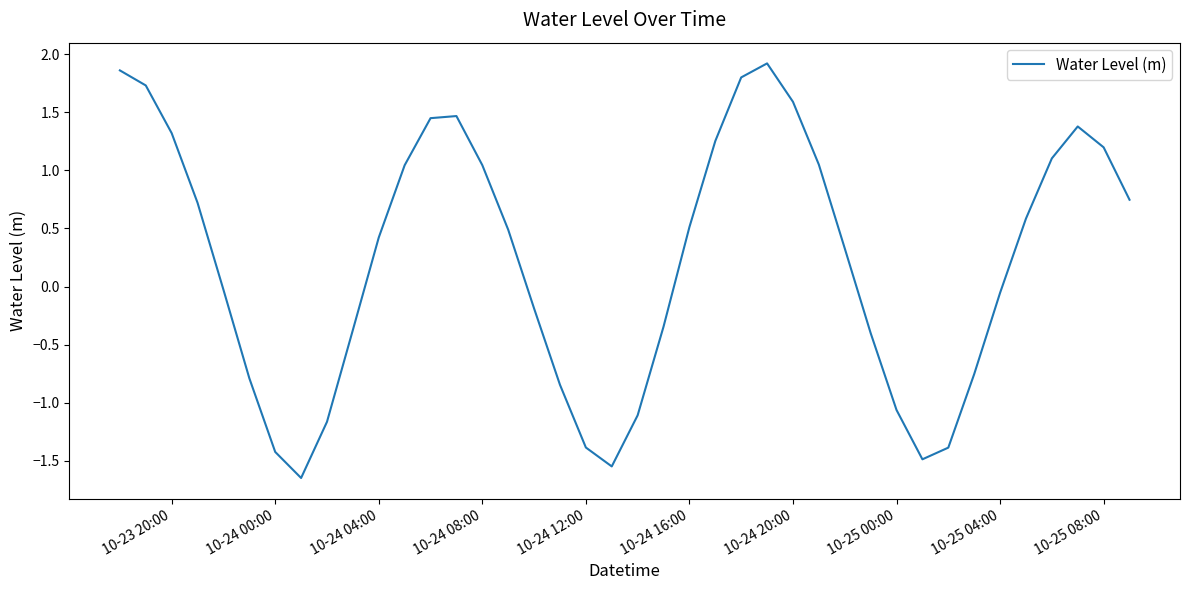

How many distinct data groups are displayed?

1